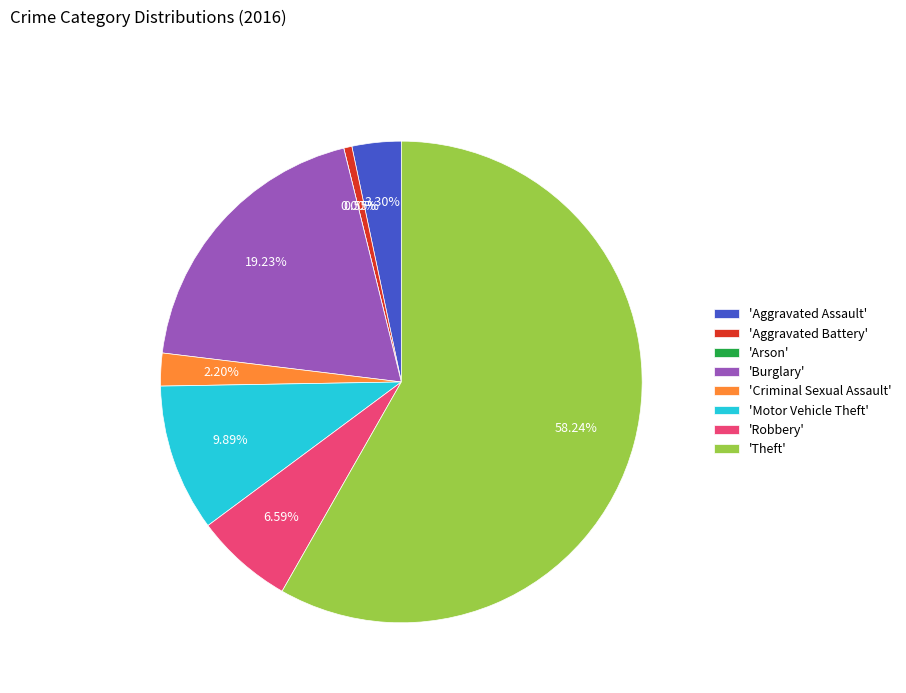

Which slice is the smallest?

Arson